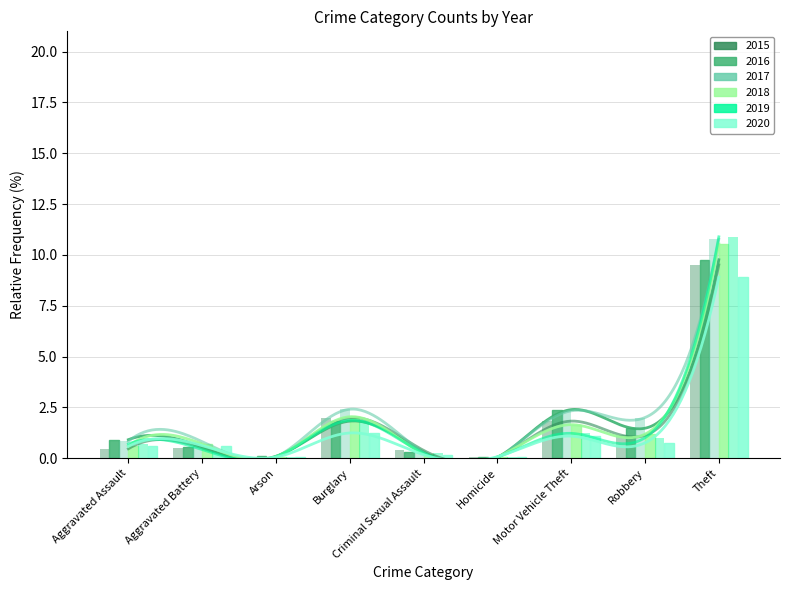

What is the value of the 2016 bar at the 7th from the left?

2.4